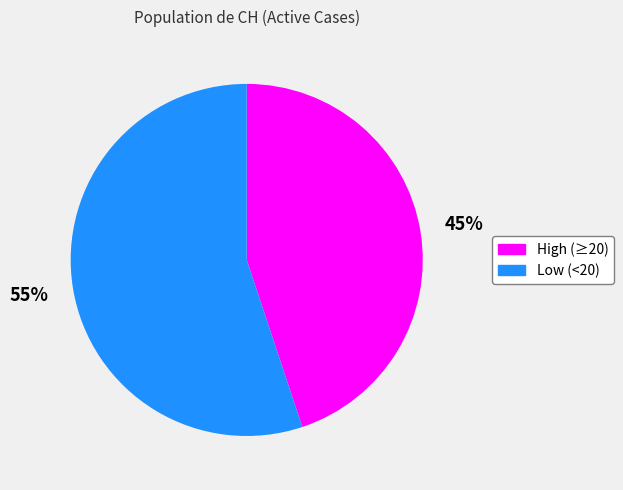

To the nearest percent, what is the average slice percentage?

50%